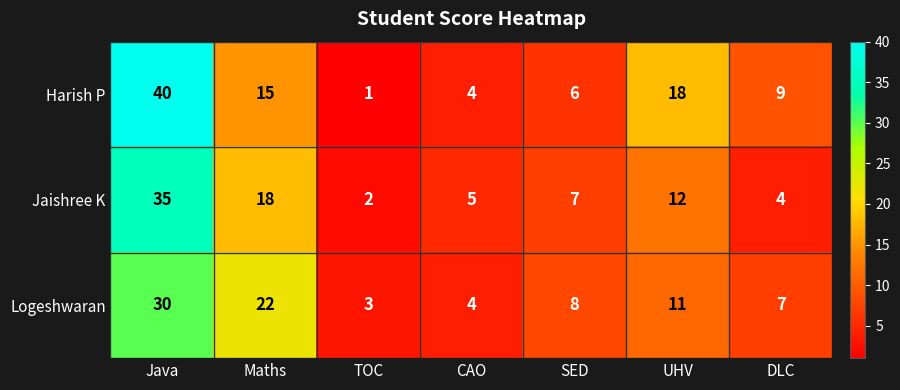

What is the difference between the highest and lowest values at UHV?

7